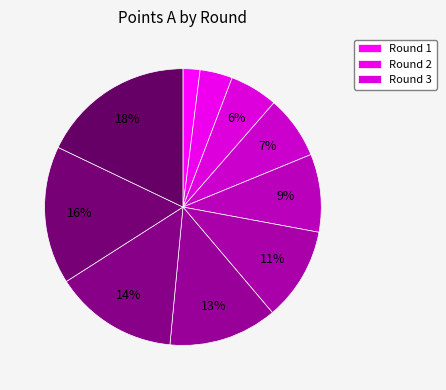

Does any single category account for the majority?

No